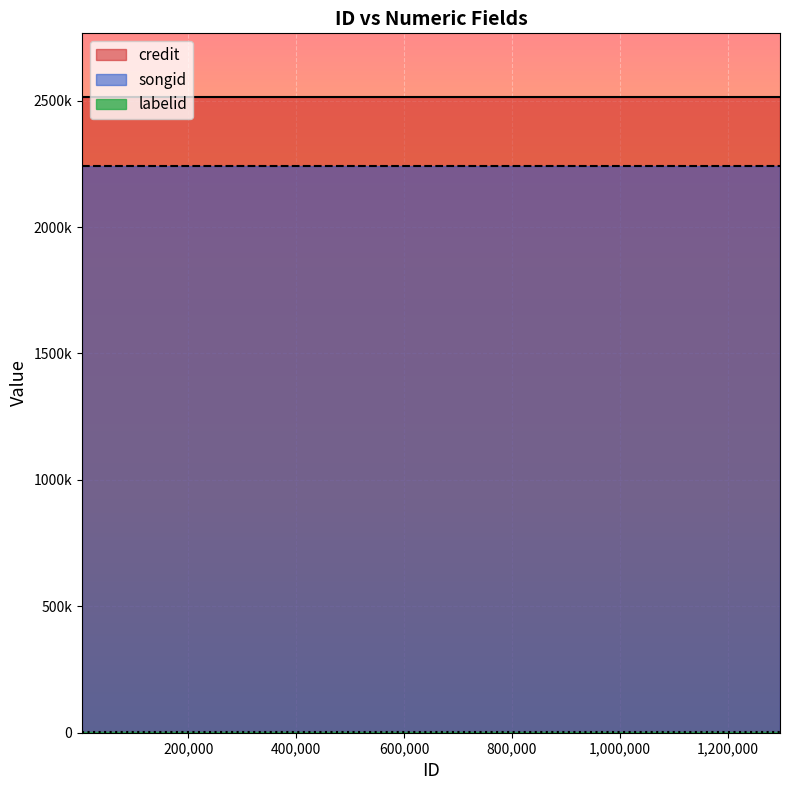

Between 2327 and 1297191, which series saw the biggest shift?

credit